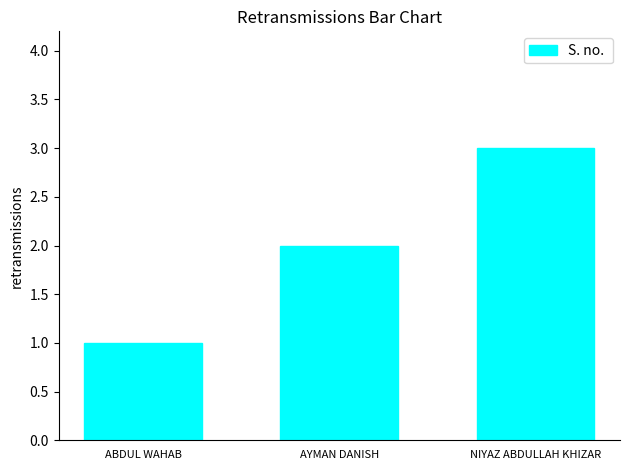

What is the change in value from ABDUL WAHAB to NIYAZ ABDULLAH KHIZAR?

+2